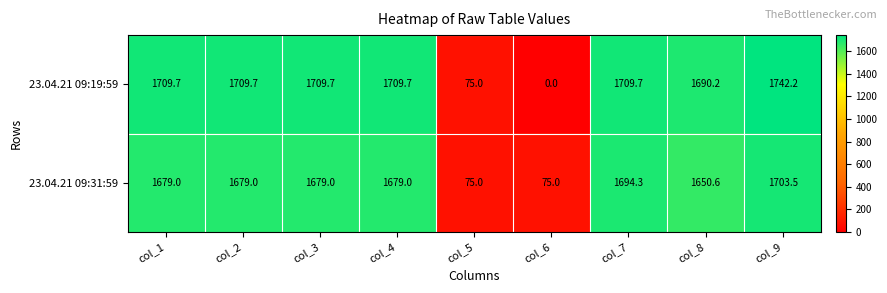

Reading left to right, what are all the values shown in this chart?

23.04.21 09:19:59: 1709.7	1709.7	1709.7	1709.7	75.0	0.0	1709.7	1690.2	1742.2
23.04.21 09:31:59: 1679.0	1679.0	1679.0	1679.0	75.0	75.0	1694.3	1650.6	1703.5